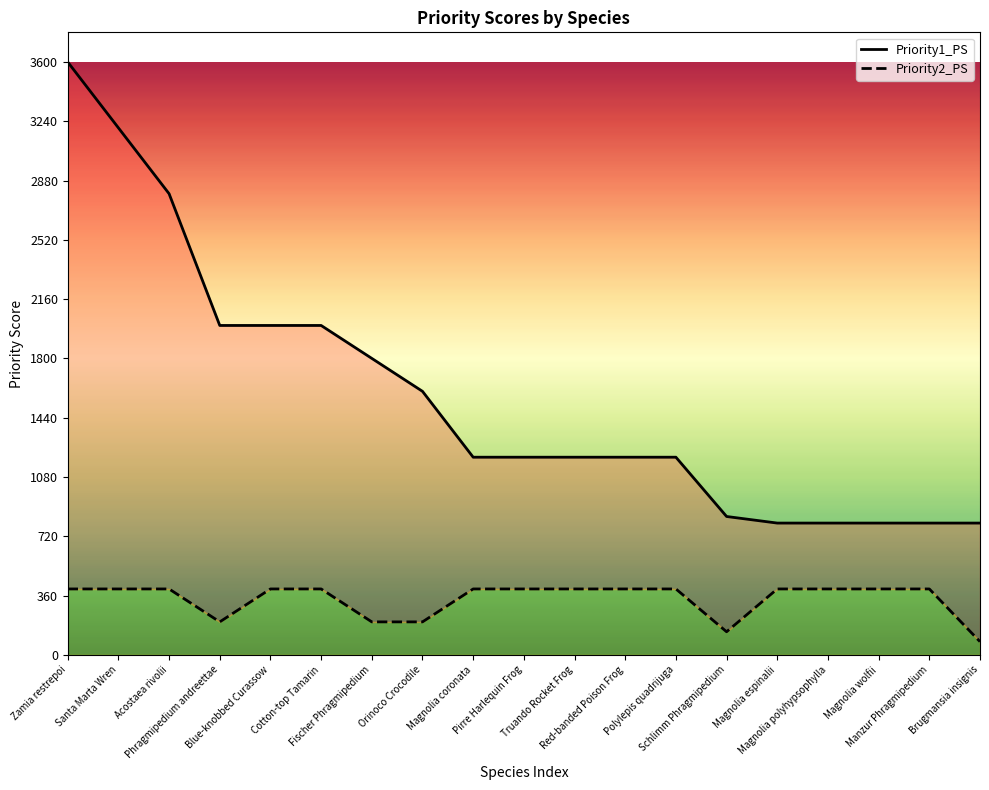

What is the spread (max minus min) of values at Zamia restrepoi?

3200